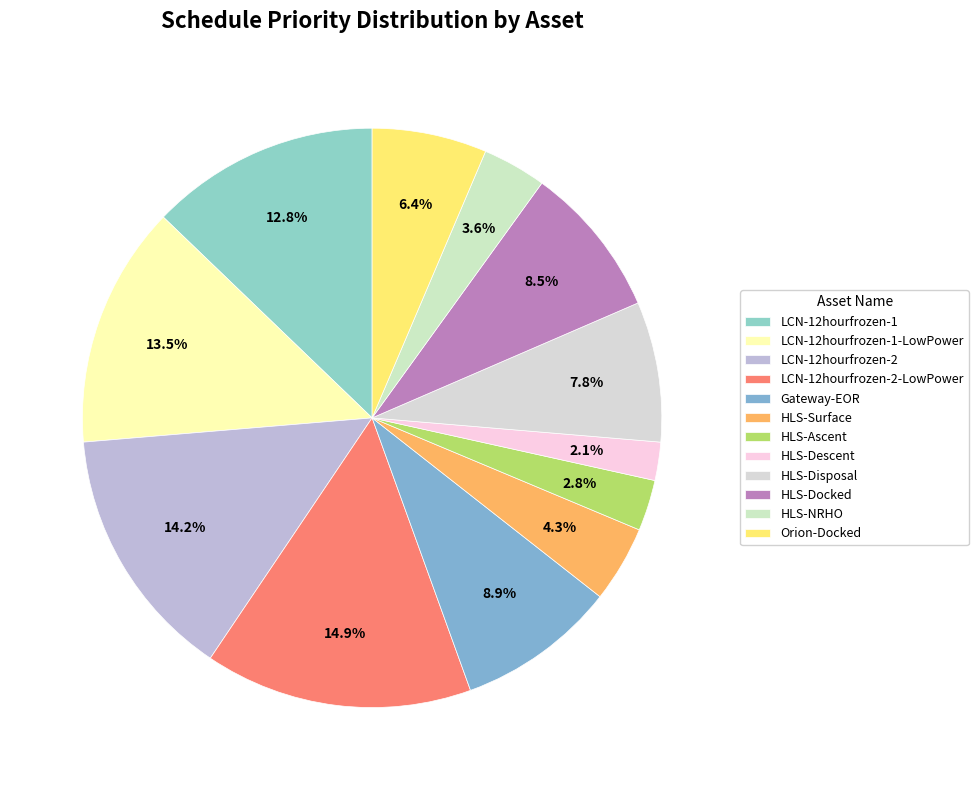

Does HLS-Descent represent more than half of the total?

No